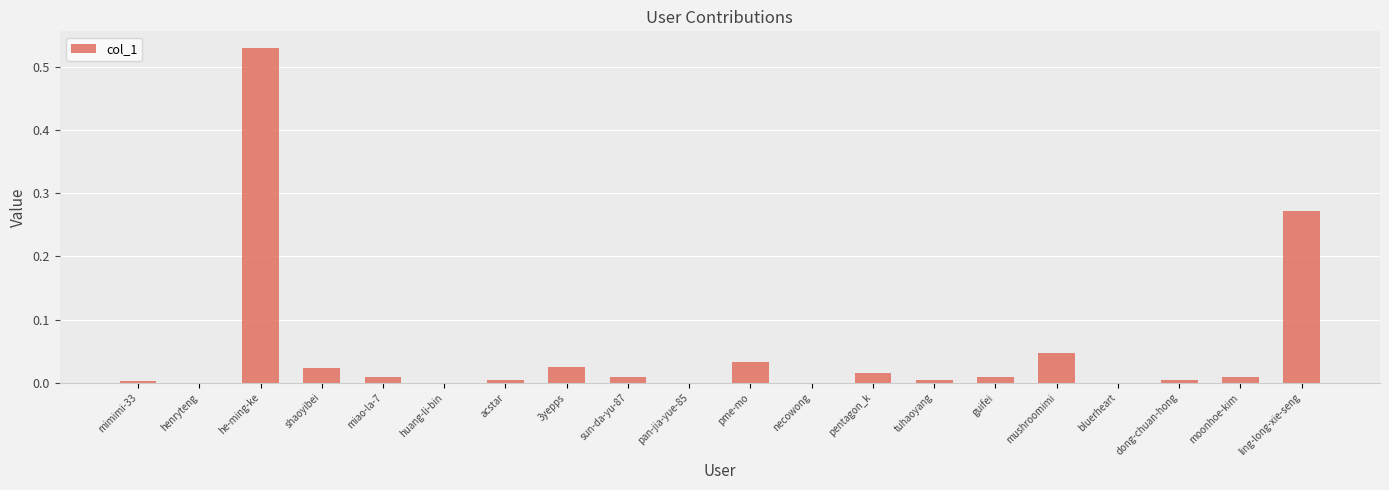

What is the sum of all values?

1.0